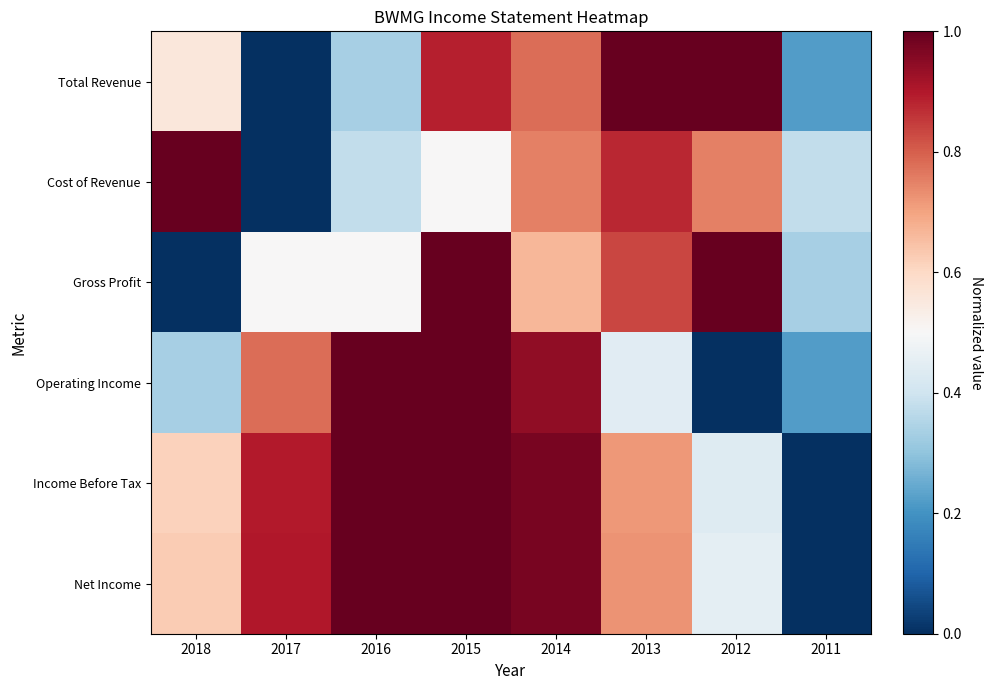

Which has a higher value, 2016 or 2015?

2015